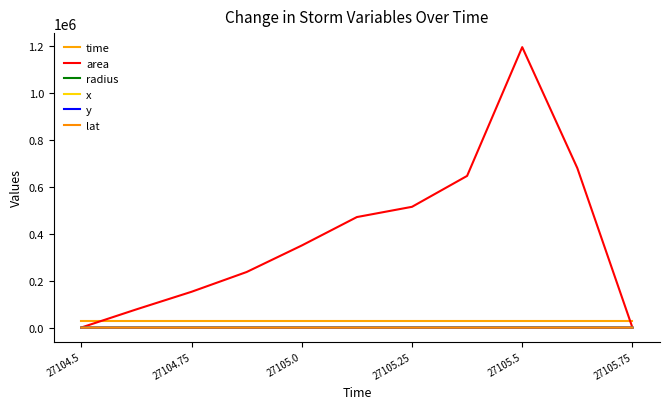

What are all the series names shown in the legend?

time, area, radius, x, y, lat